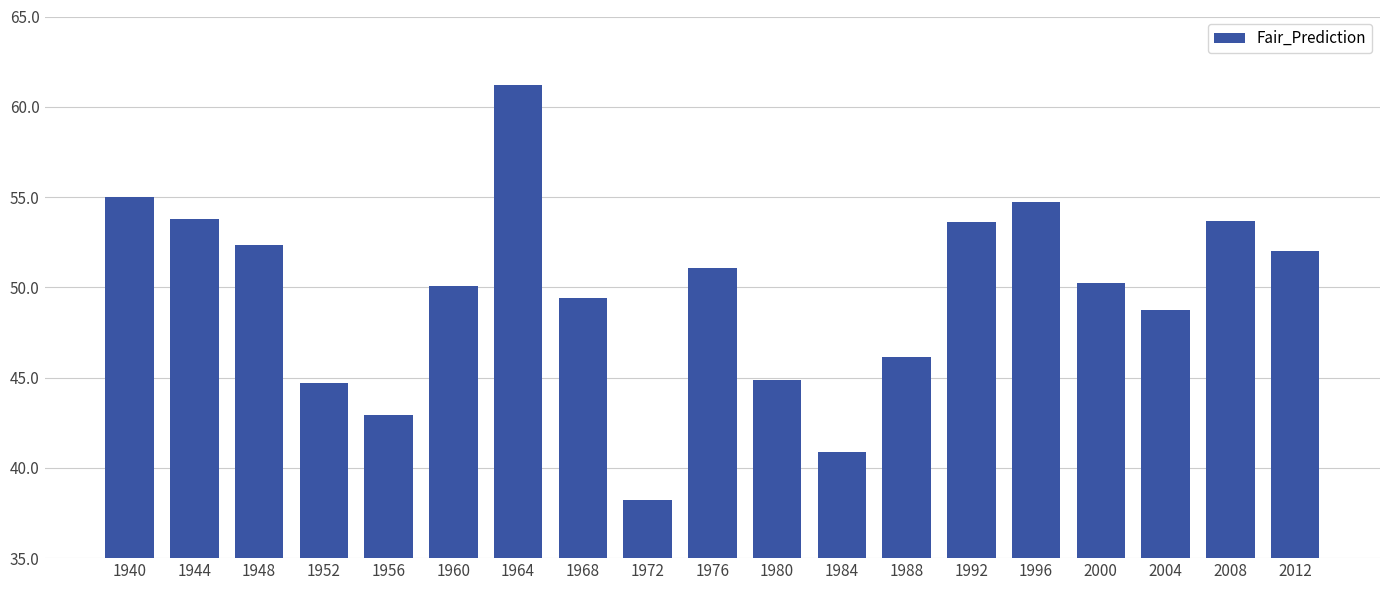

What is the change in value from 1968 to 1976?

+1.6